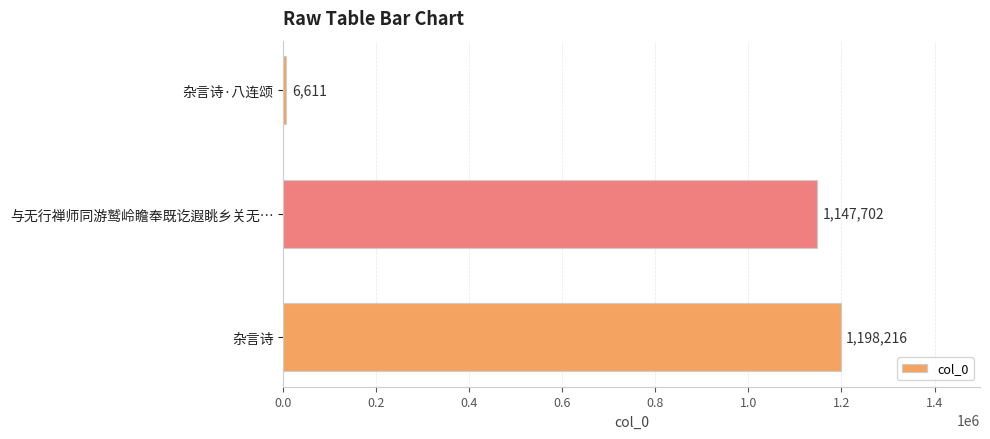

How many distinct data groups are displayed?

1